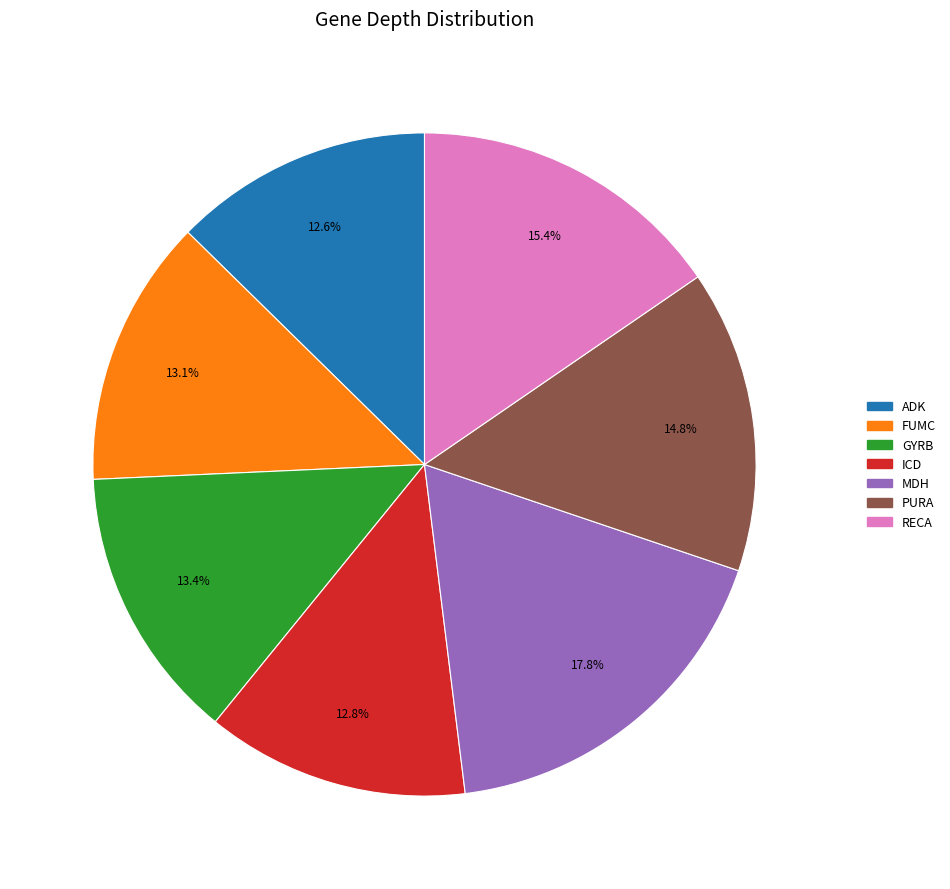

How many segments does this pie chart have?

7